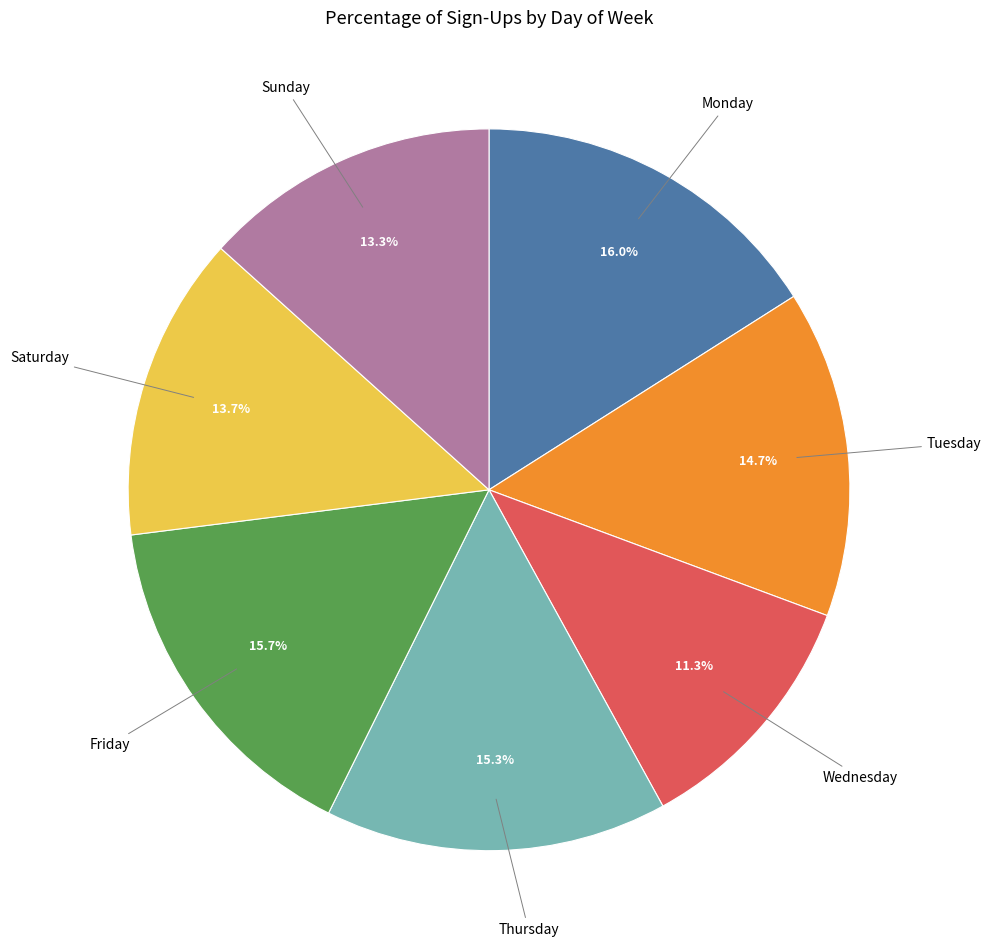

Is the sum of Thursday and Saturday greater than half?

No